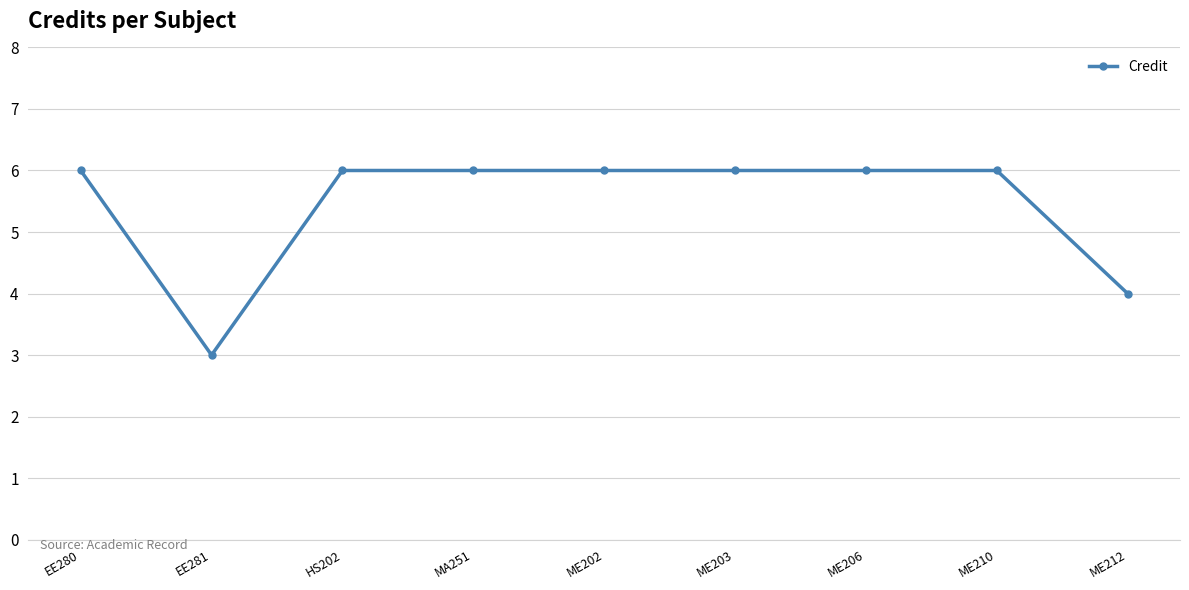

Reading left to right, what are all the values shown in this chart?

6	3	6	6	6	6	6	6	4